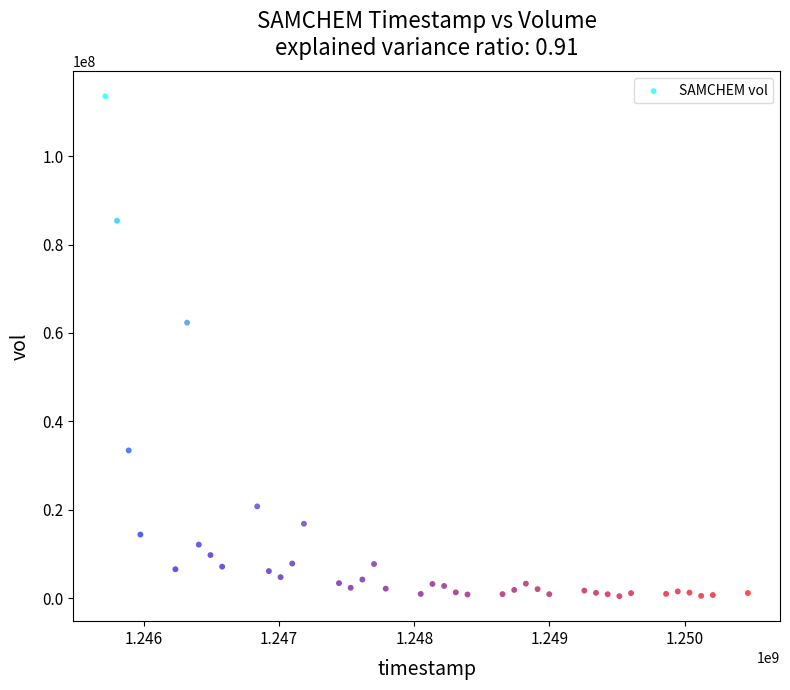

What is the range of Y values (max minus min)?

113133600